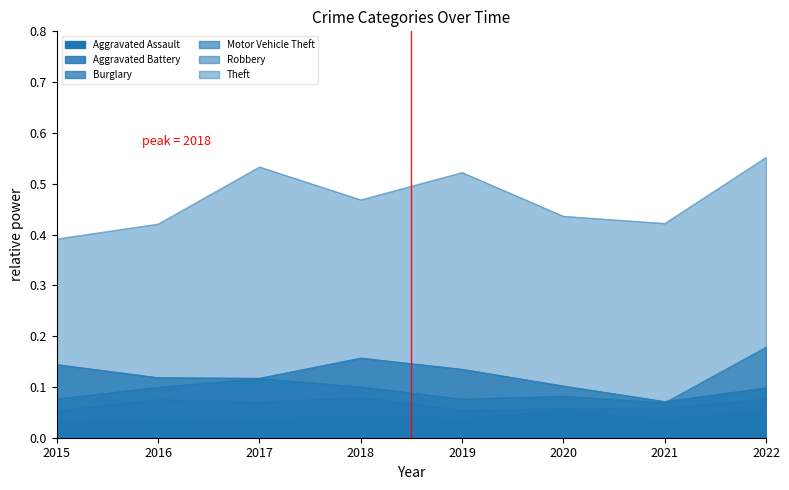

How many Burglary values are between 0 and 1?

8